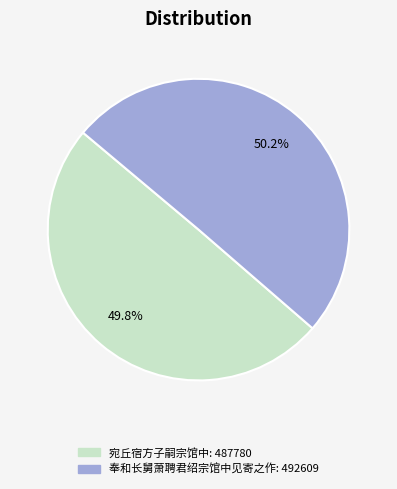

To the nearest percent, what percentage of the pie is 宛丘宿方子嗣宗馆中?

50%